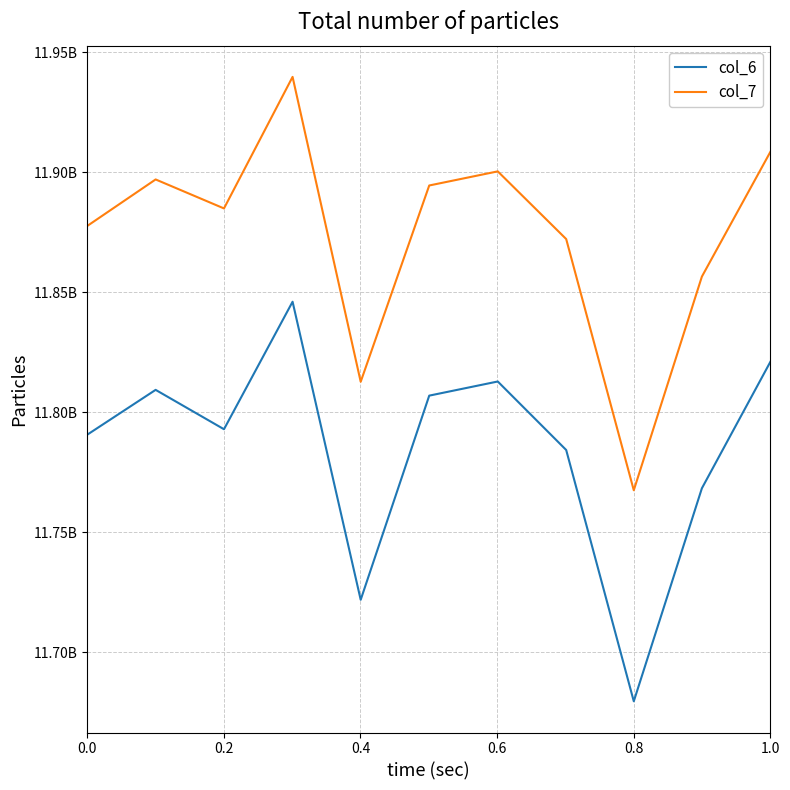

Rank the series by their maximum value, from lowest to highest.

col_6, col_7